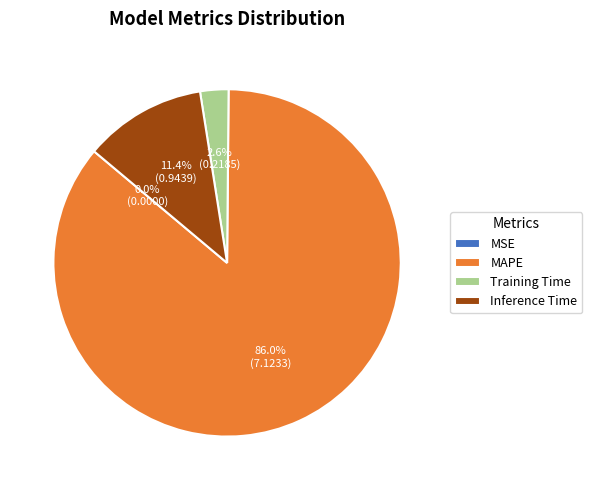

What is the largest slice in the pie chart?

MAPE